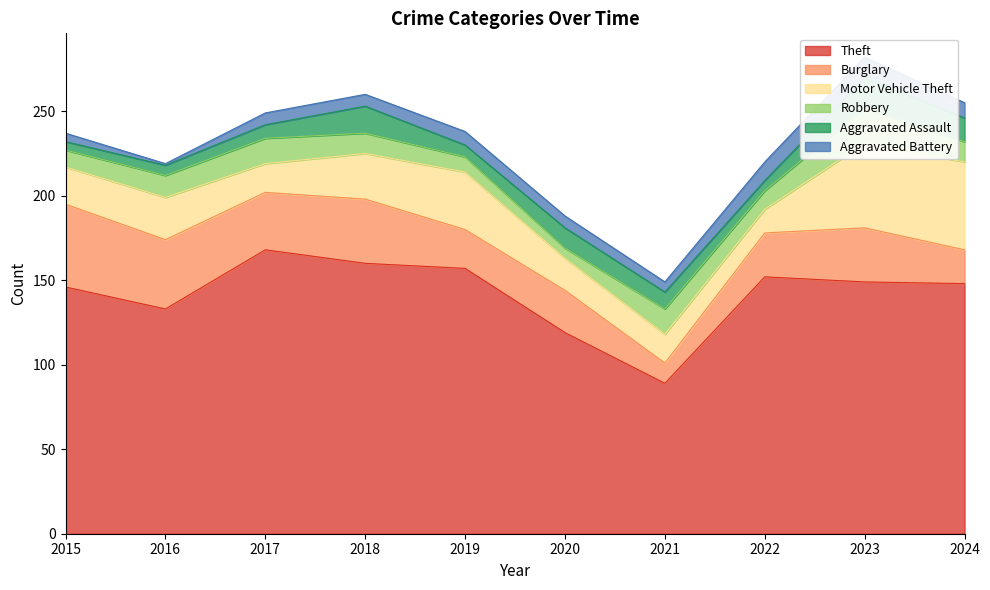

How many interior local peaks does the Burglary series have?

3